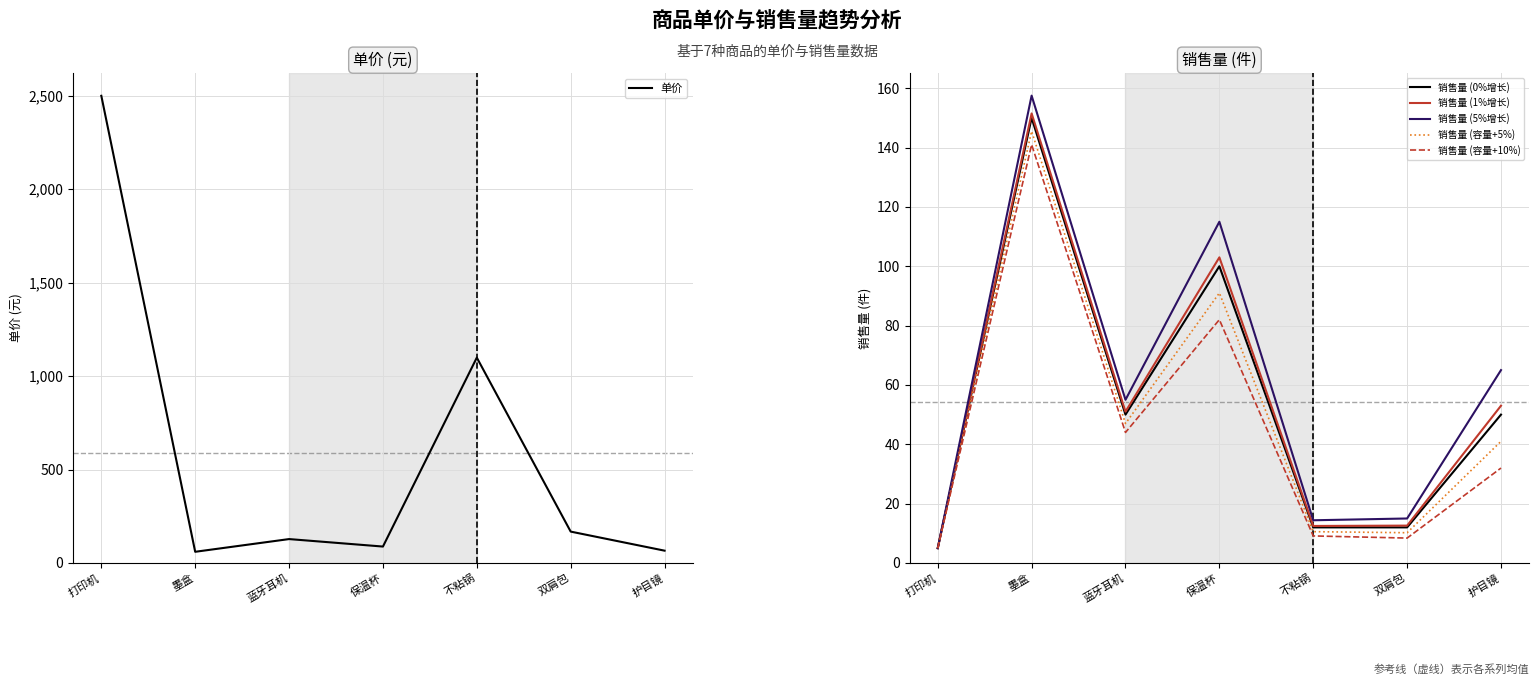

Reading left to right, extract all data points from this chart.

单价: 打印机=2500.0	墨盒=60.0	蓝牙耳机=128.0	保温杯=88.0	不粘锅=1099.0	双肩包=168.0	护目镜=66.0
销售量 (0%增长): 打印机=5.0	墨盒=150.0	蓝牙耳机=50.0	保温杯=100.0	不粘锅=12.0	双肩包=12.0	护目镜=50.0
销售量 (1%增长): 打印机=5.0	墨盒=151.5	蓝牙耳机=51.0	保温杯=103.0	不粘锅=12.5	双肩包=12.6	护目镜=53.0
销售量 (5%增长): 打印机=5.0	墨盒=157.5	蓝牙耳机=55.0	保温杯=115.0	不粘锅=14.4	双肩包=15.0	护目镜=65.0
销售量 (容量+5%): 打印机=5.0	墨盒=145.5	蓝牙耳机=47.0	保温杯=91.0	不粘锅=10.6	双肩包=10.2	护目镜=41.0
销售量 (容量+10%): 打印机=5.0	墨盒=141.0	蓝牙耳机=44.0	保温杯=82.0	不粘锅=9.1	双肩包=8.4	护目镜=32.0